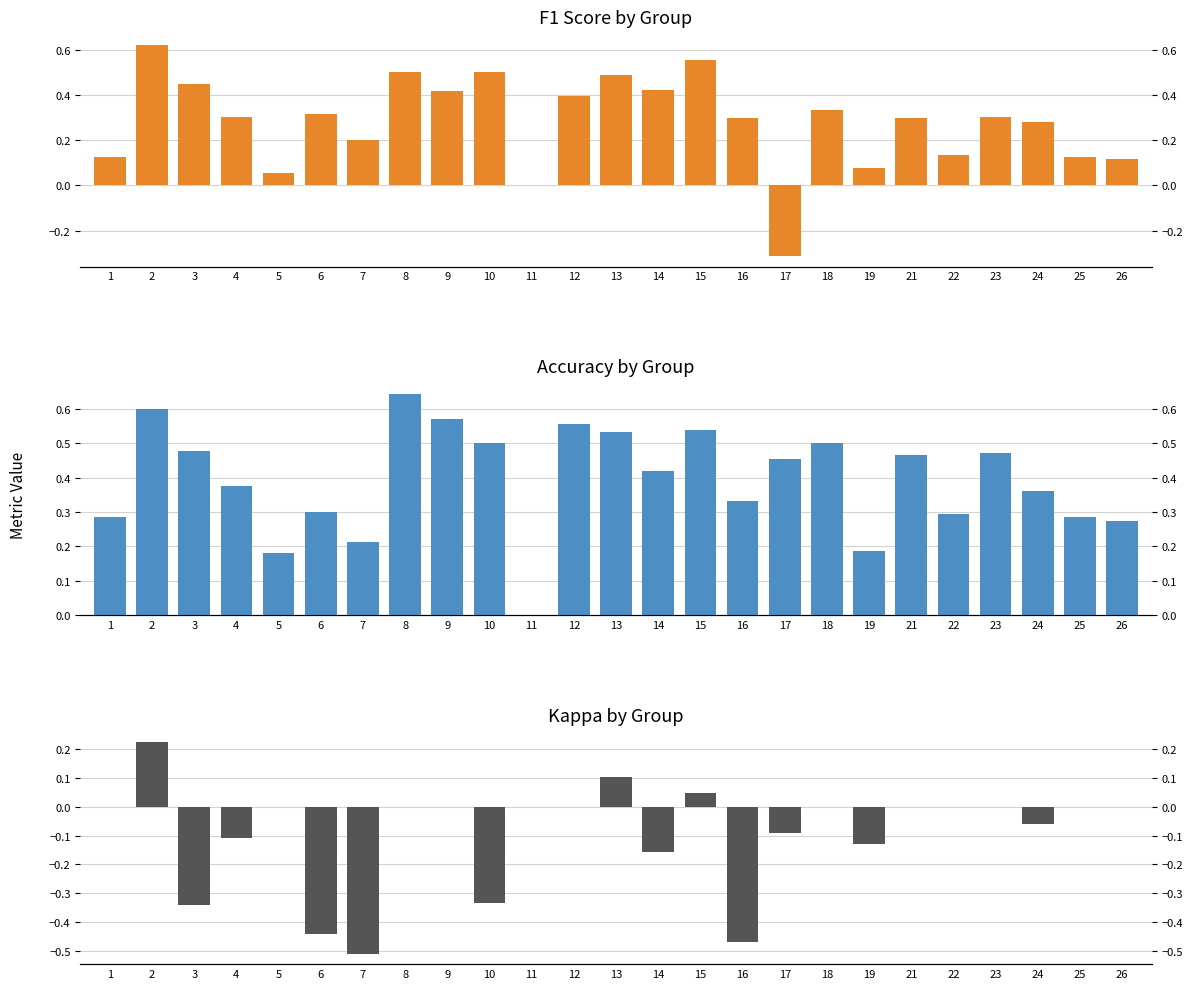

Which series has the largest total across all categories?

accuracy